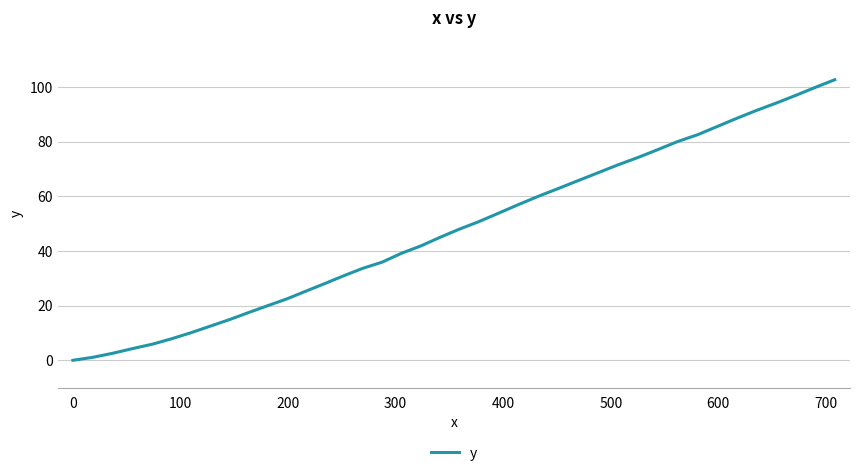

What is the greatest value displayed?

102.6